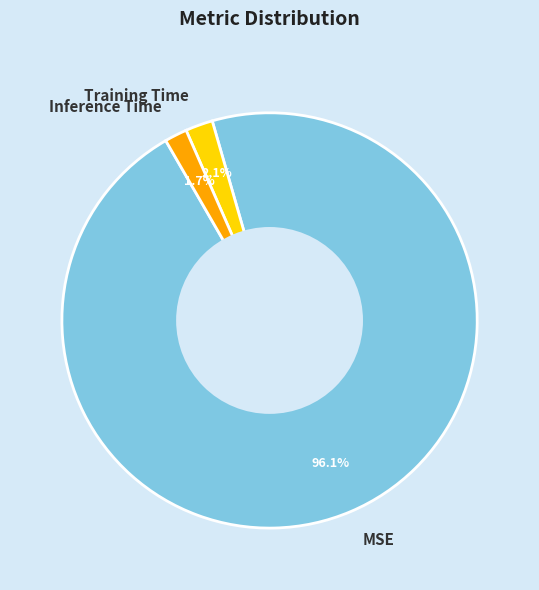

To the nearest percent, what portion does Inference Time represent?

2%